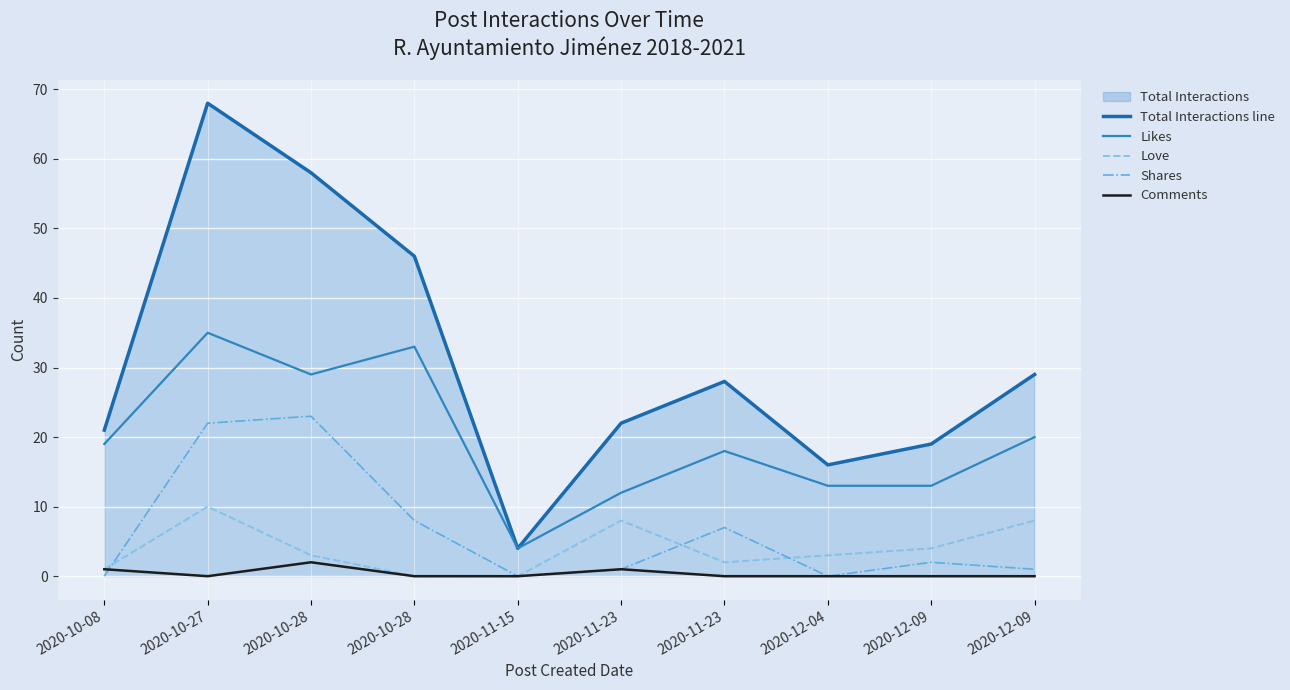

What is the label of the 2nd point from the left?

2020-10-27